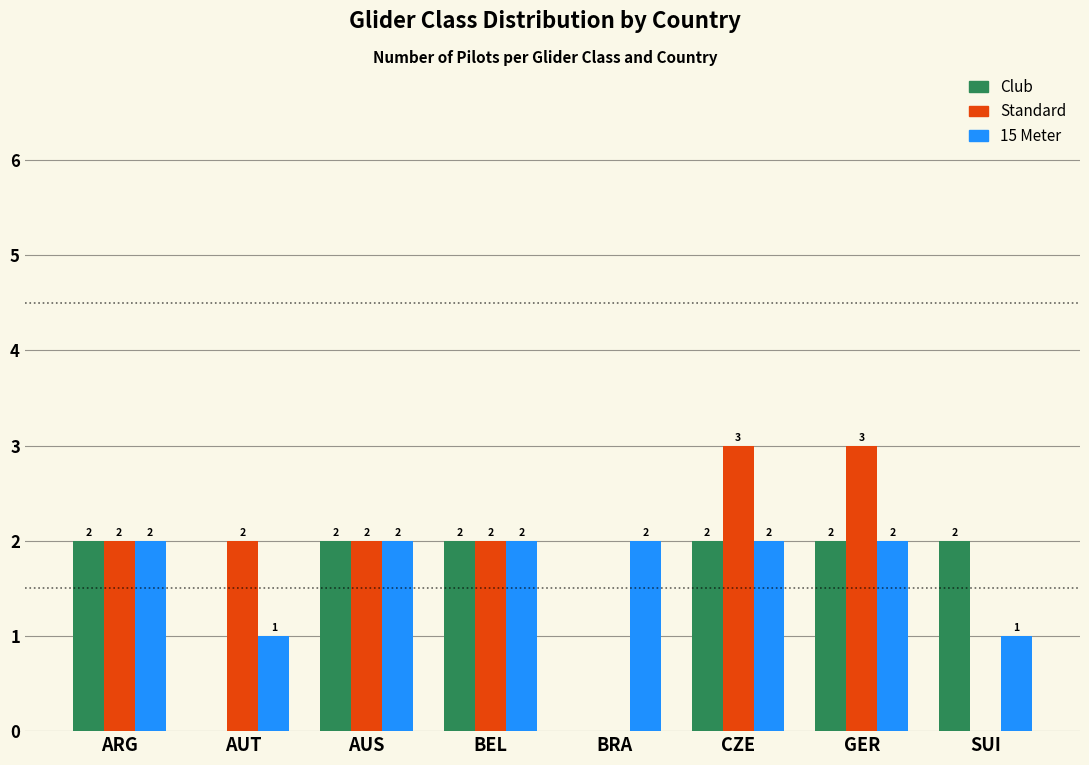

Reading left to right, extract all data points from this chart.

Club: ARG=2	AUT=0	AUS=2	BEL=2	BRA=0	CZE=2	GER=2	SUI=2
Standard: ARG=2	AUT=2	AUS=2	BEL=2	BRA=0	CZE=3	GER=3	SUI=0
15 Meter: ARG=2	AUT=1	AUS=2	BEL=2	BRA=2	CZE=2	GER=2	SUI=1